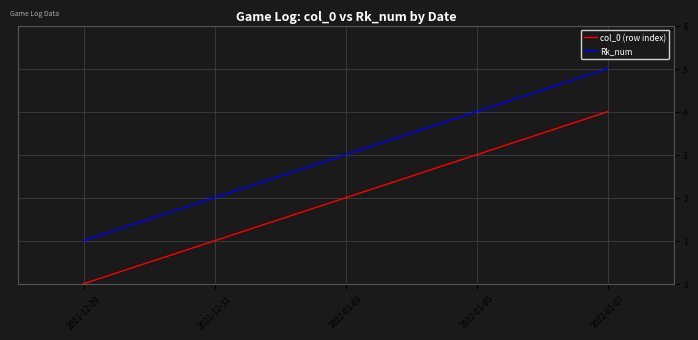

Rank the series at 2021-12-29 from highest to lowest value.

Rk_num, col_0 (row index)